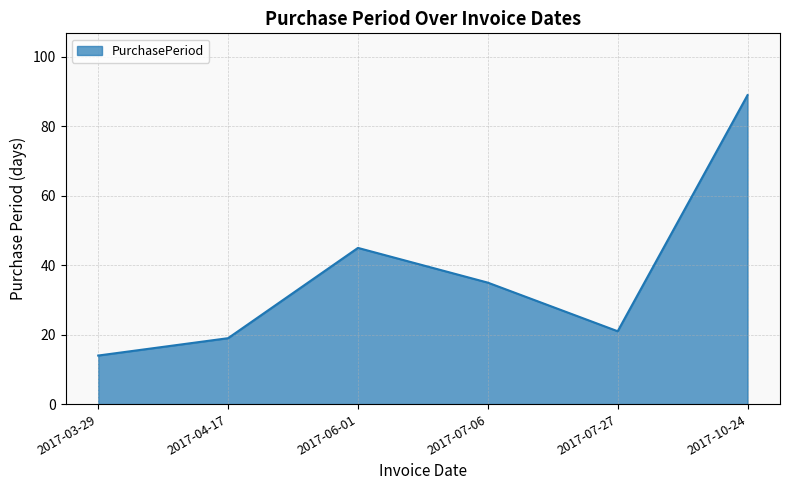

Which category has the lowest value across all series?

2017-03-29